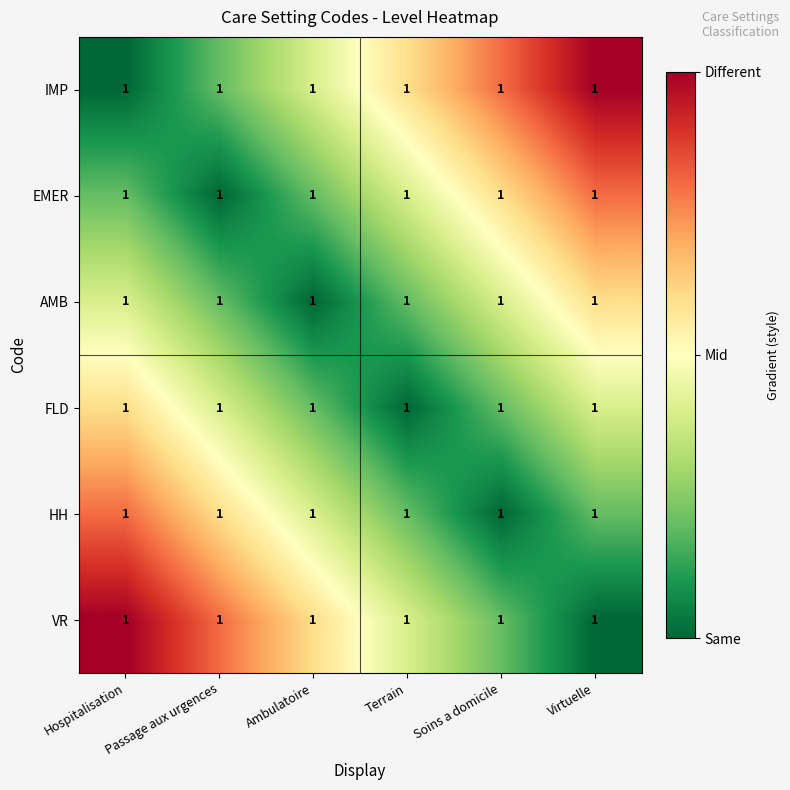

Is it true that VR equals 0.6 at Virtuelle?

False